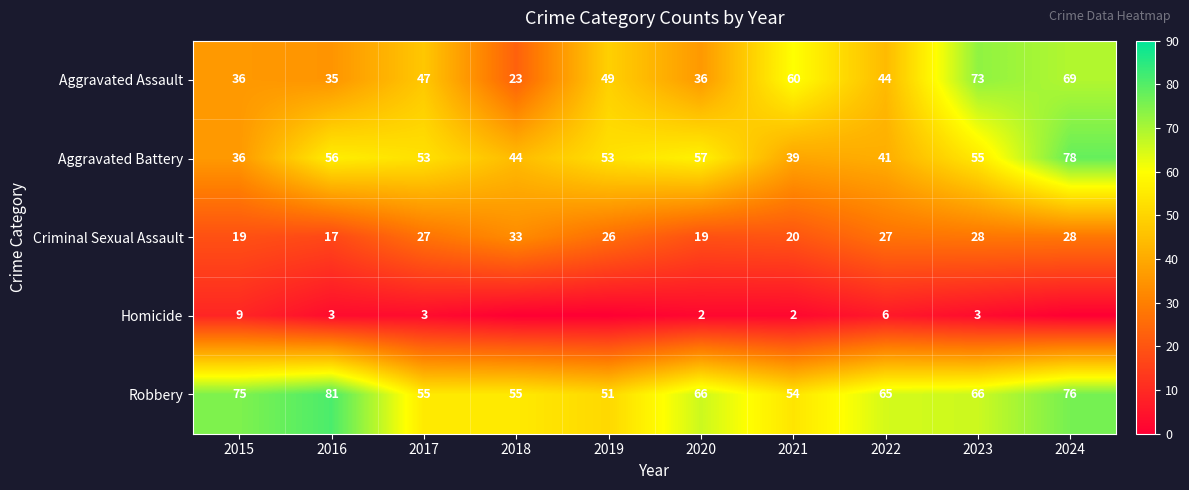

What is the difference between the maximum and minimum values in the Robbery series?

30